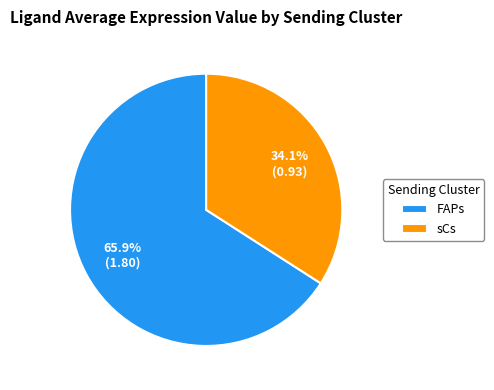

Is it true that sCs is 24% of the pie?

False